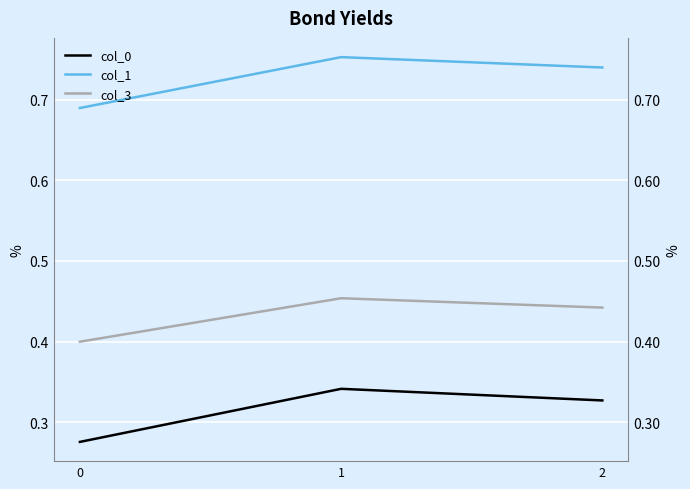

Reading left to right, transcribe all the data shown in this chart.

col_0: 0.3	0.3	0.3
col_1: 0.7	0.8	0.7
col_3: 0.4	0.5	0.4